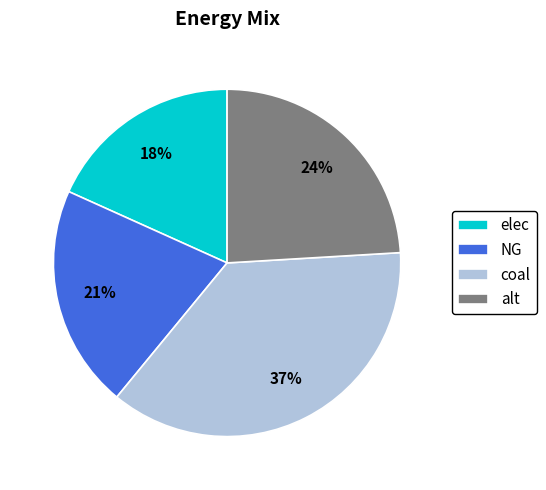

Rank the categories by value from highest to lowest.

coal, alt, NG, elec